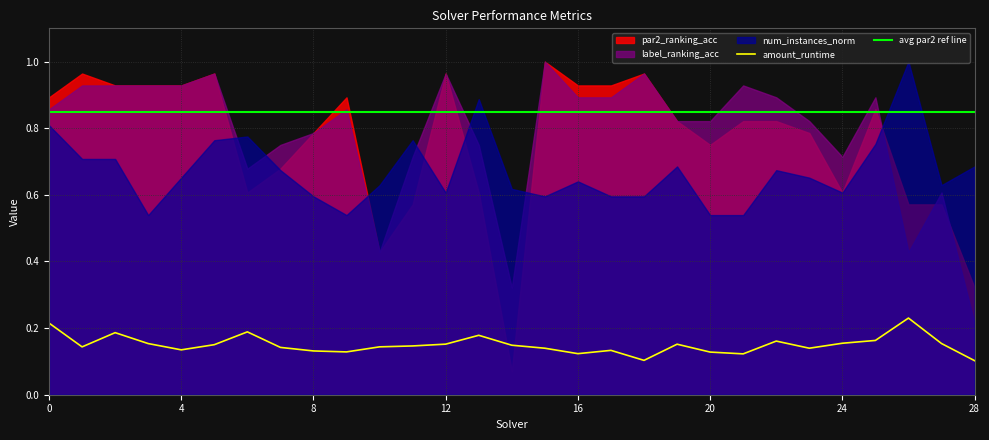

What is the average value of the avg par2 ref line series?

0.8